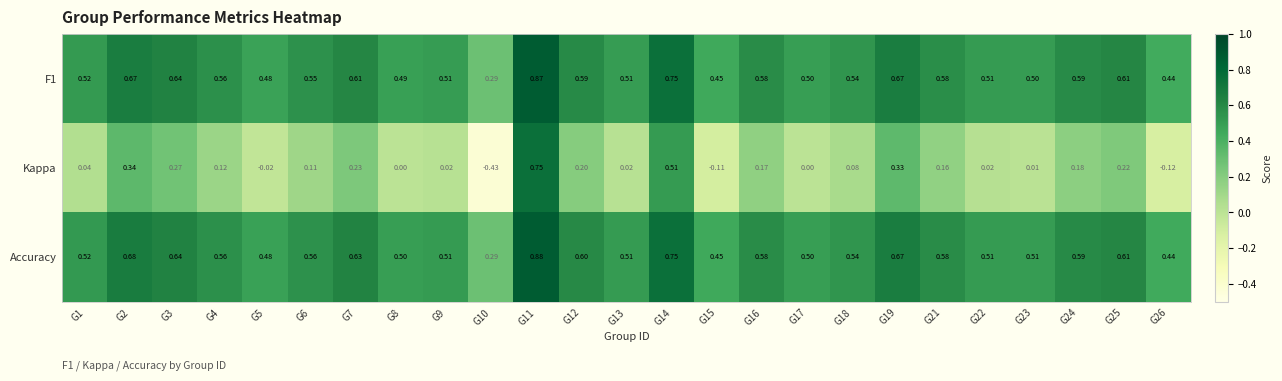

Which series has the largest range (max minus min)?

Kappa